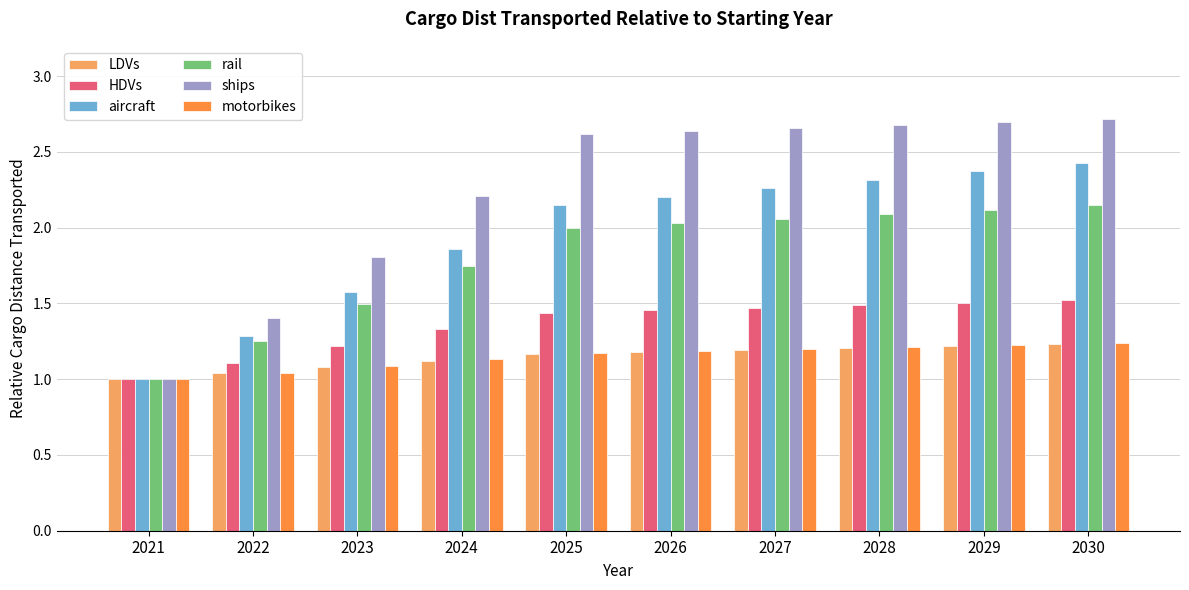

True or false: ships has a value of 2.6 at 2025.

True